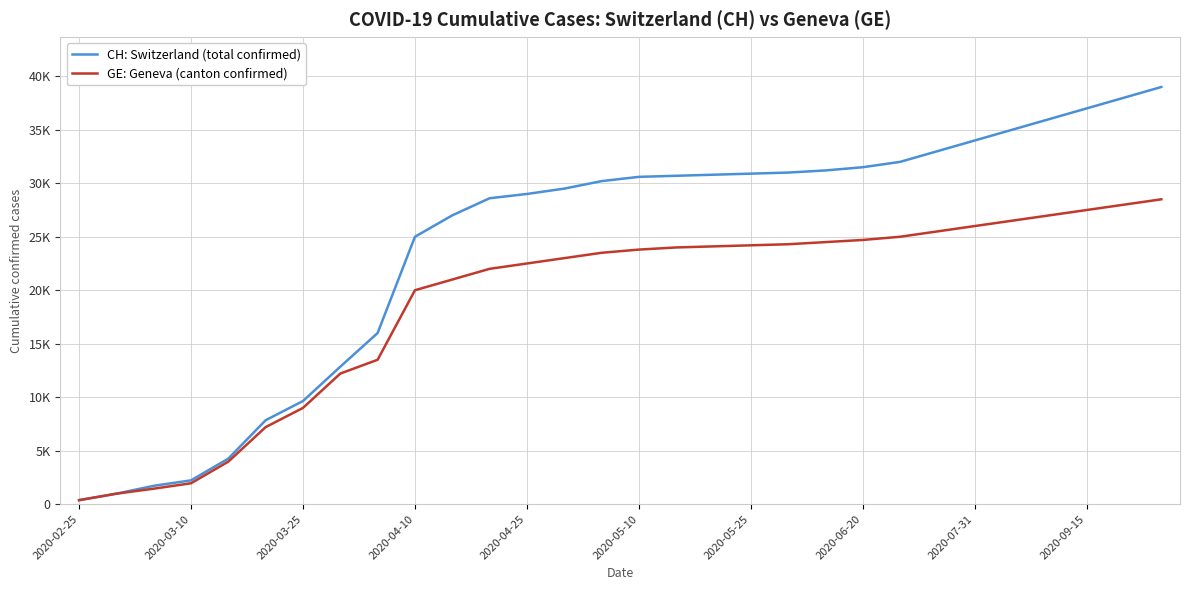

Does the chart have visible grid lines?

Yes